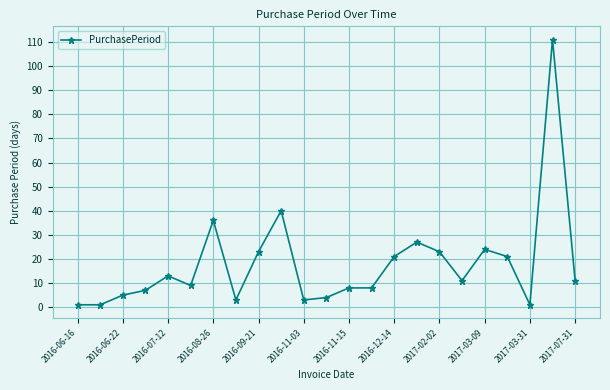

What is the maximum value shown in the chart?

111